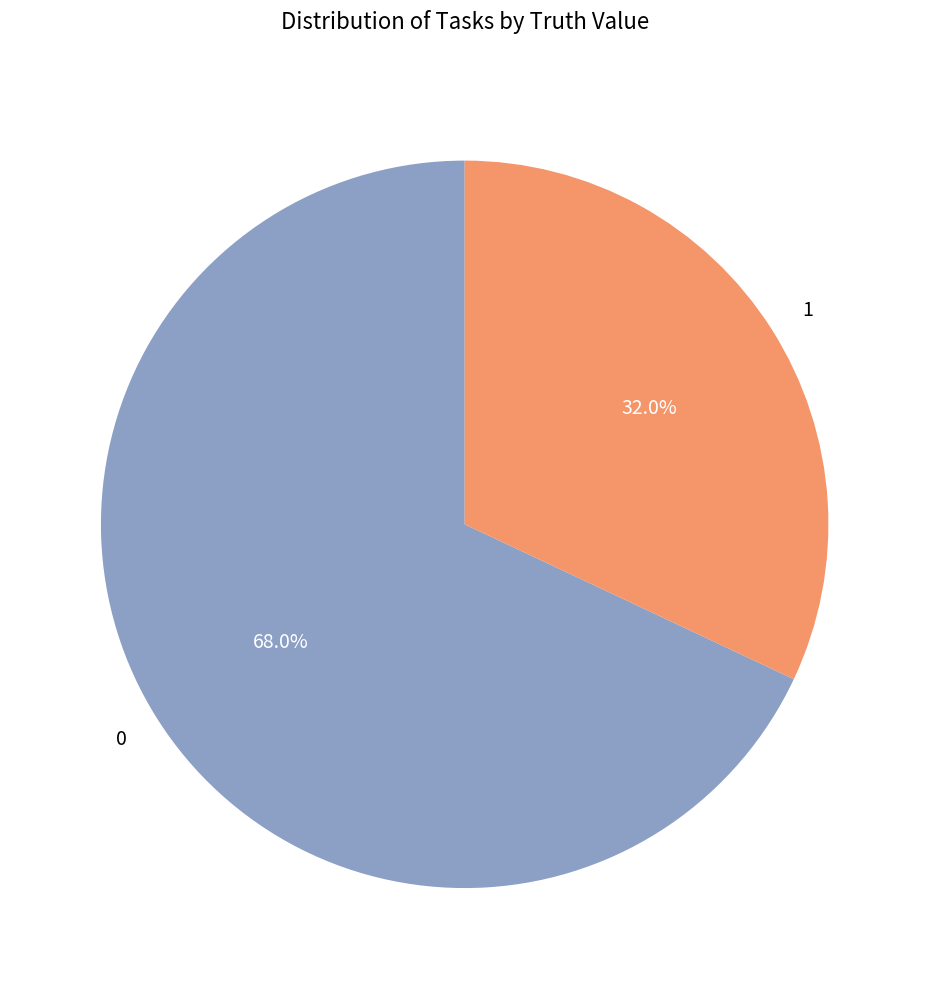

Combined, do 1 and 0 account for over 50%?

Yes